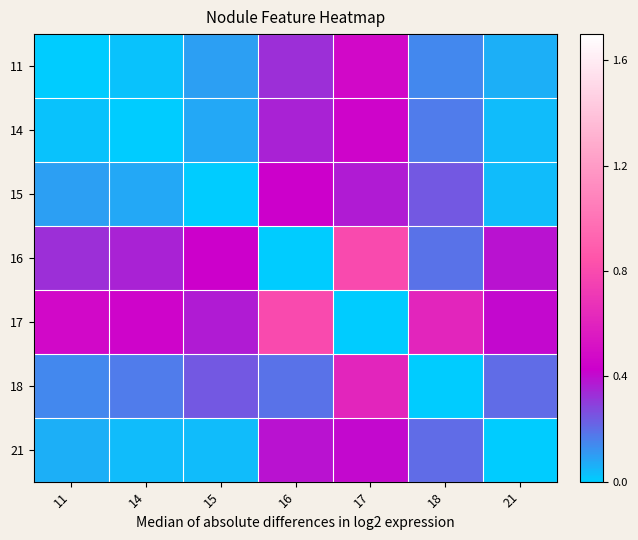

Between 15 and 17, which series saw the biggest shift?

15